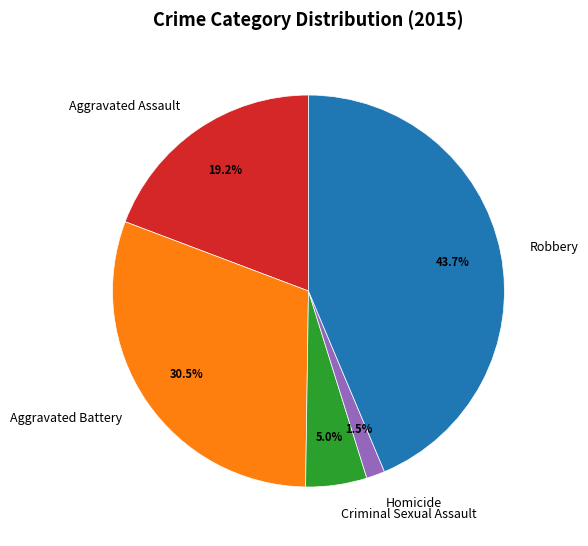

How many segments does this pie chart have?

5